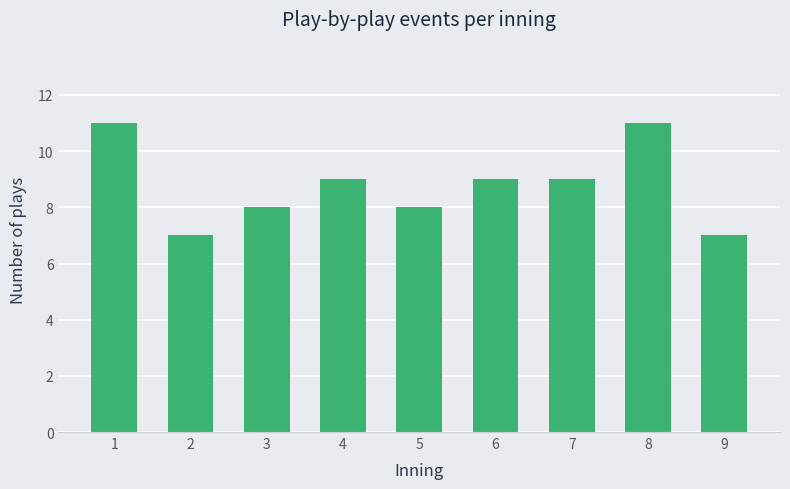

Reading left to right, what are all the values shown in this chart?

11	7	8	9	8	9	9	11	7